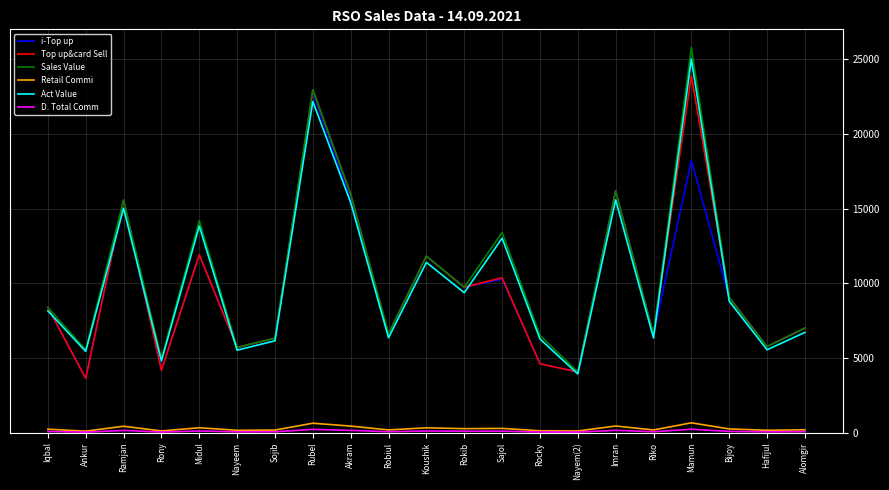

What is the minimum value for Act Value?

3930.2